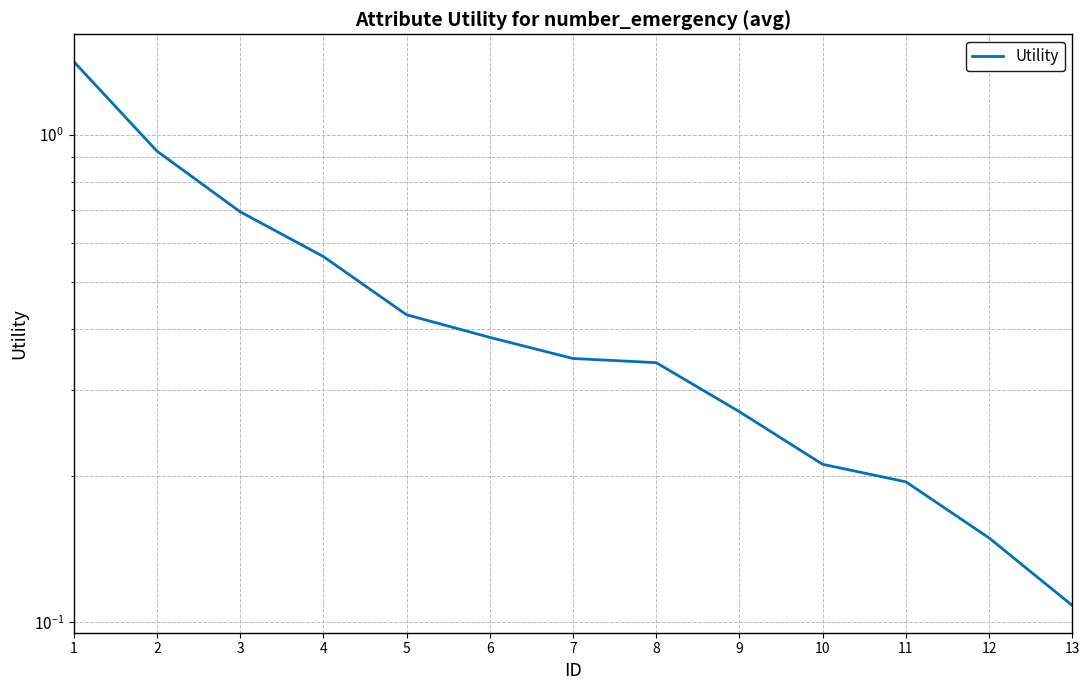

Which has a higher value, 2 or 9?

2